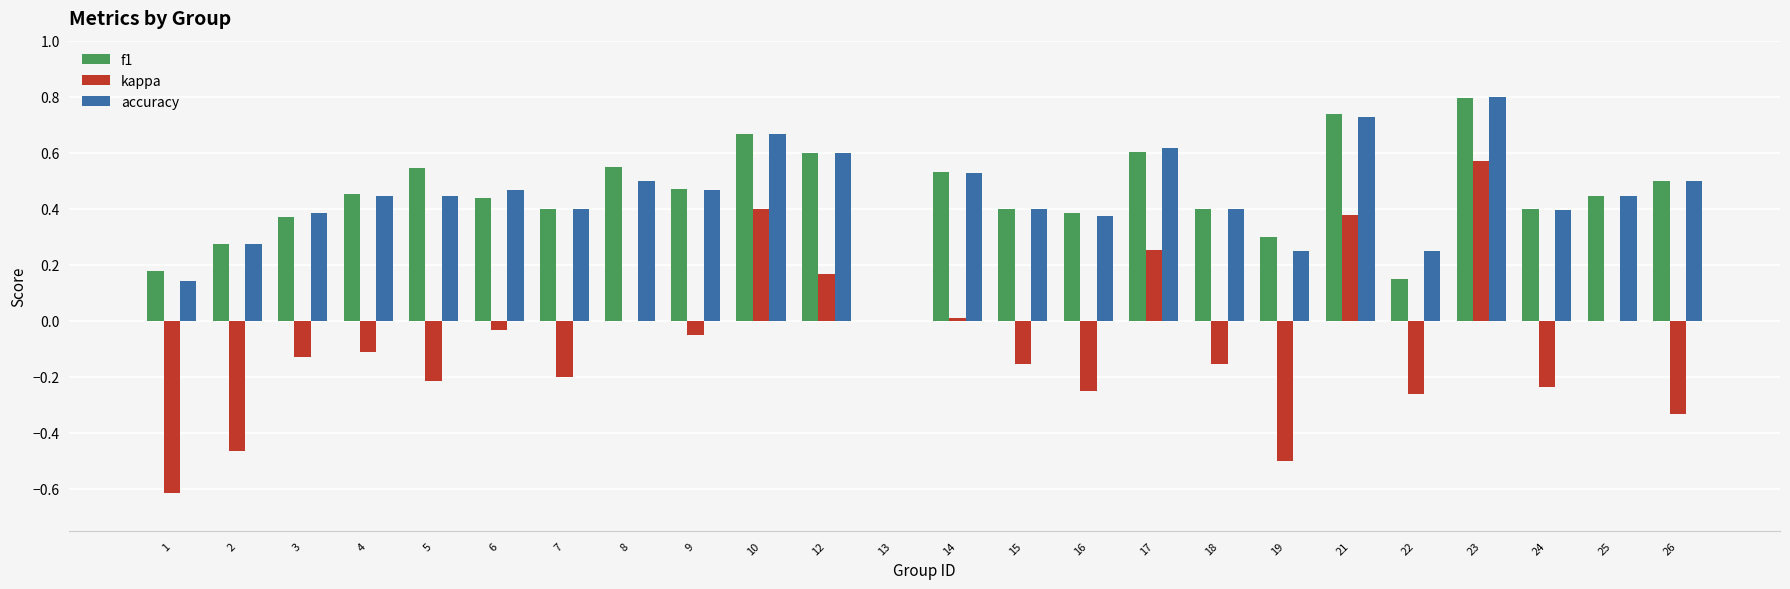

Is it true that kappa equals -0.5 at 26?

False